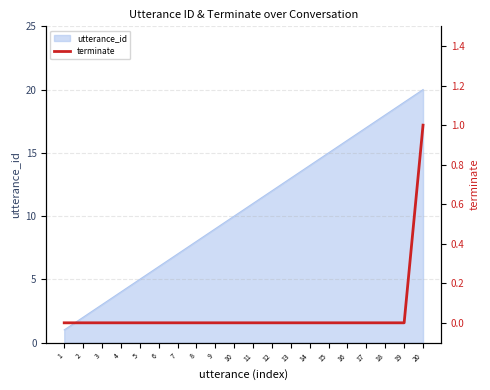

Rank the categories by value from lowest to highest.

1, 2, 3, 4, 5, 6, 7, 8, 9, 10, 11, 12, 13, 14, 15, 16, 17, 18, 19, 20